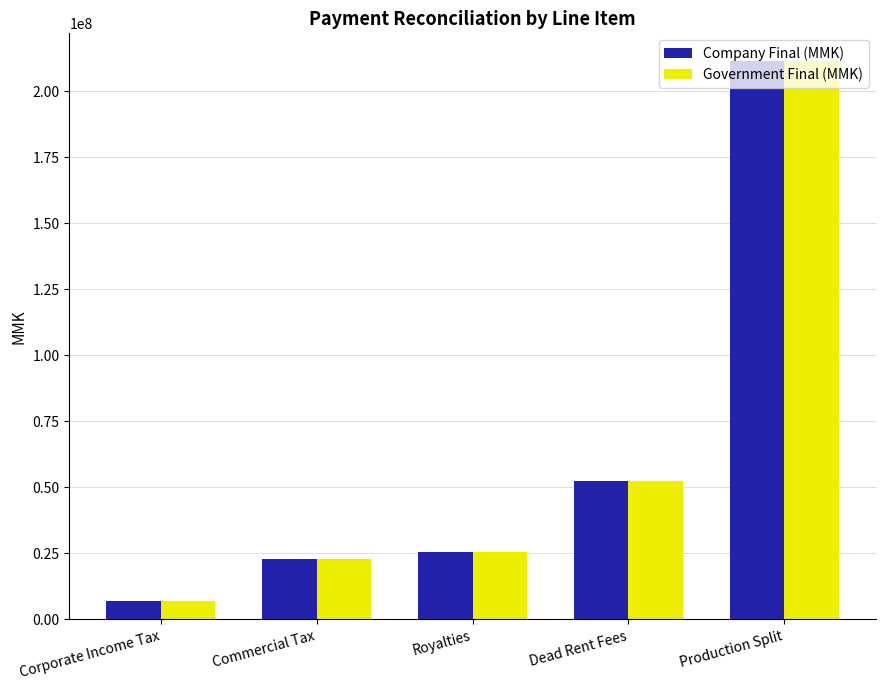

What is the greatest value displayed?

211342810